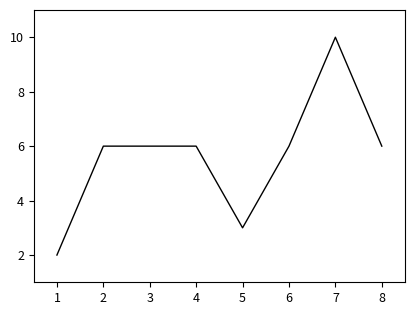

What is the smallest value displayed?

2